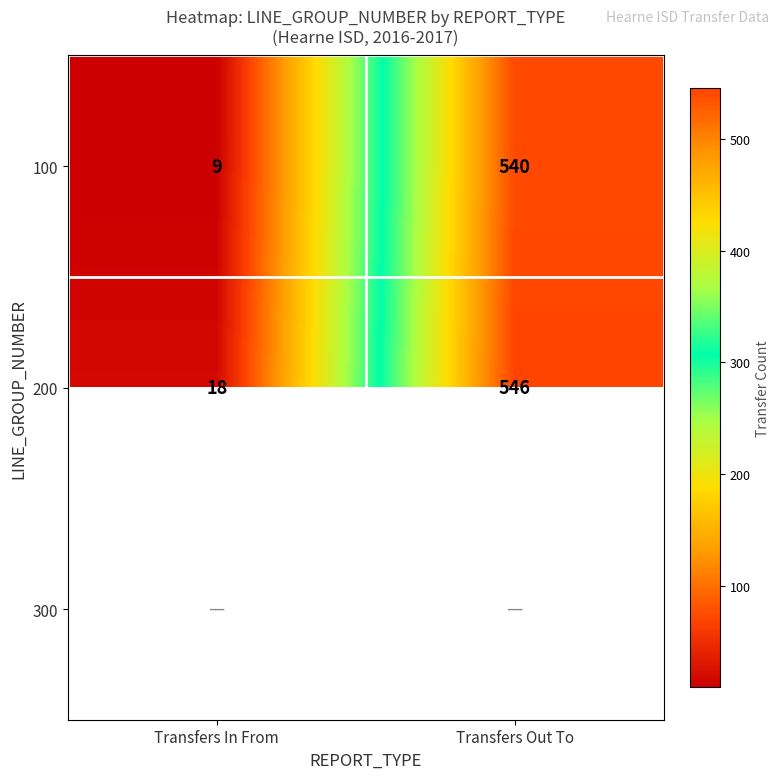

At which label does 200 reach its minimum?

Transfers In From